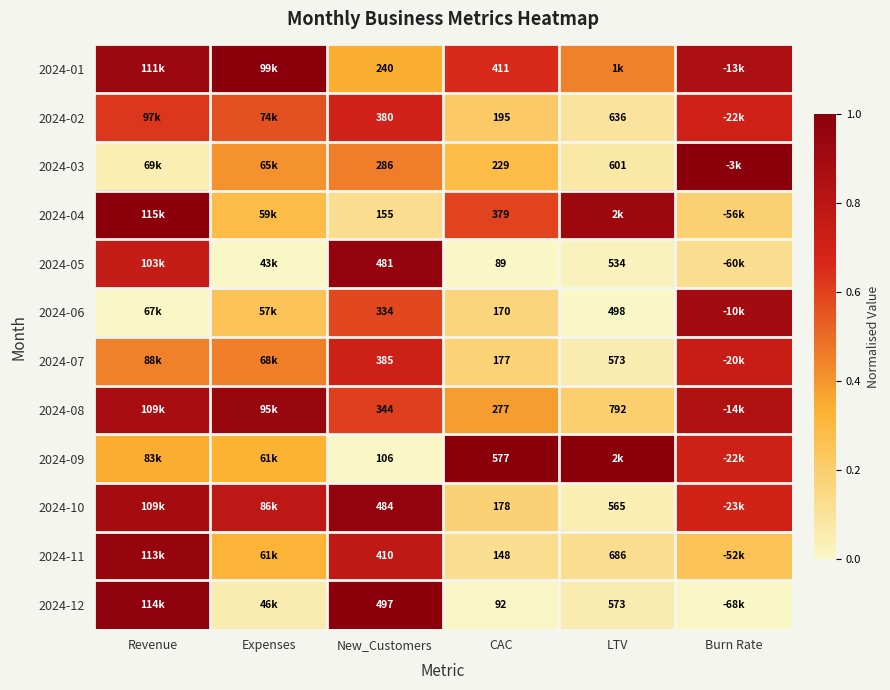

What is the difference between the maximum and minimum values in the 2024-07 series?

0.7